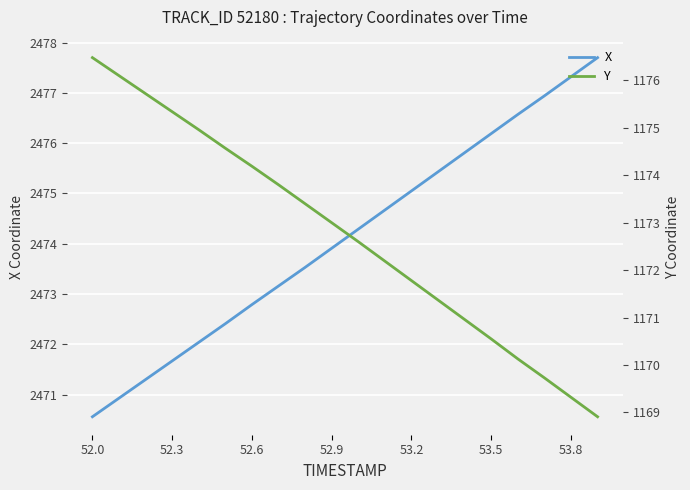

Rank the series by their average value, from highest to lowest.

X, Y